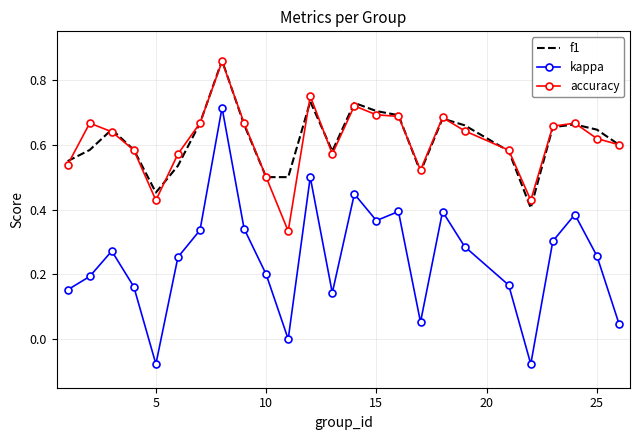

Which series has the widest spread of values?

kappa